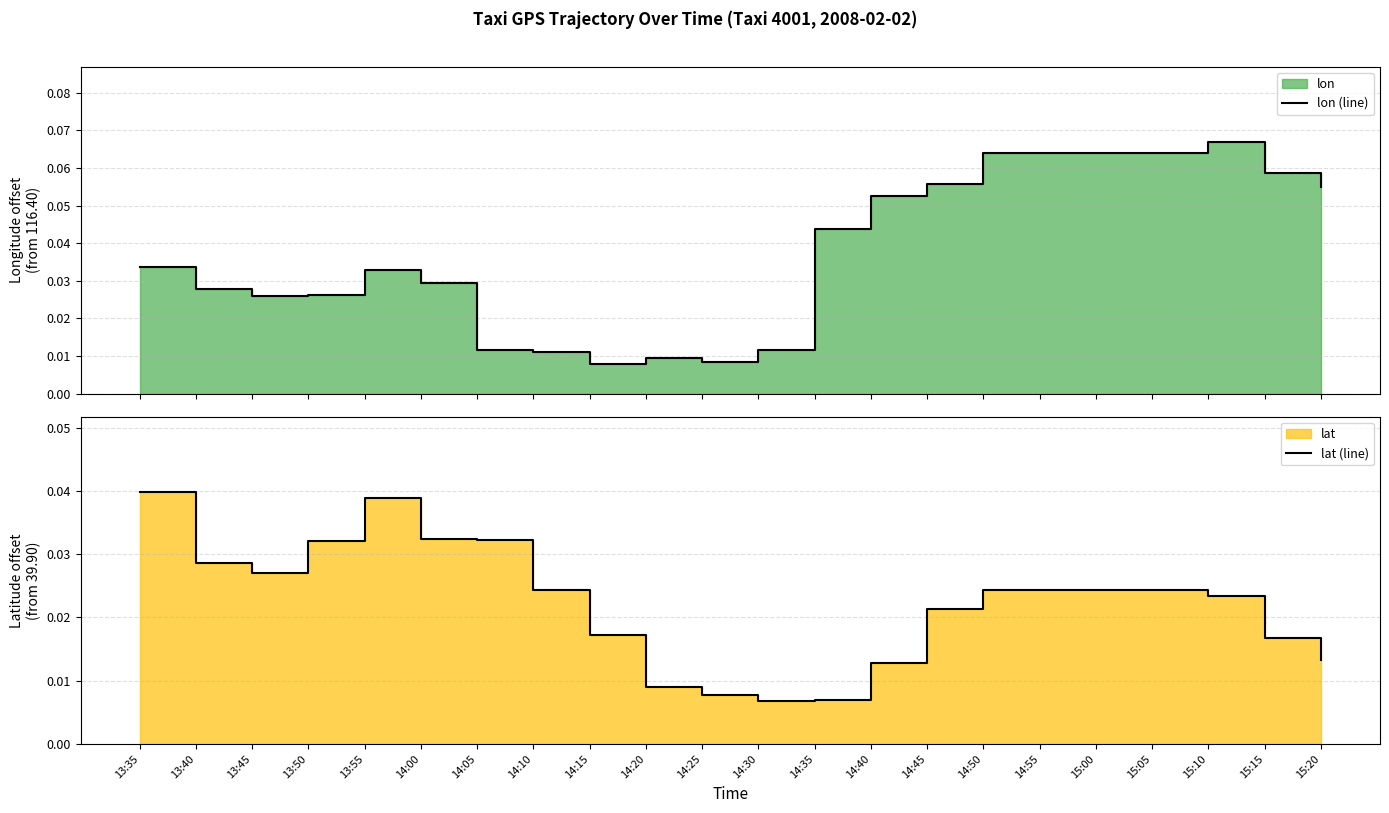

The lon (line) series shows 0.1 at 14:55. True or false?

True